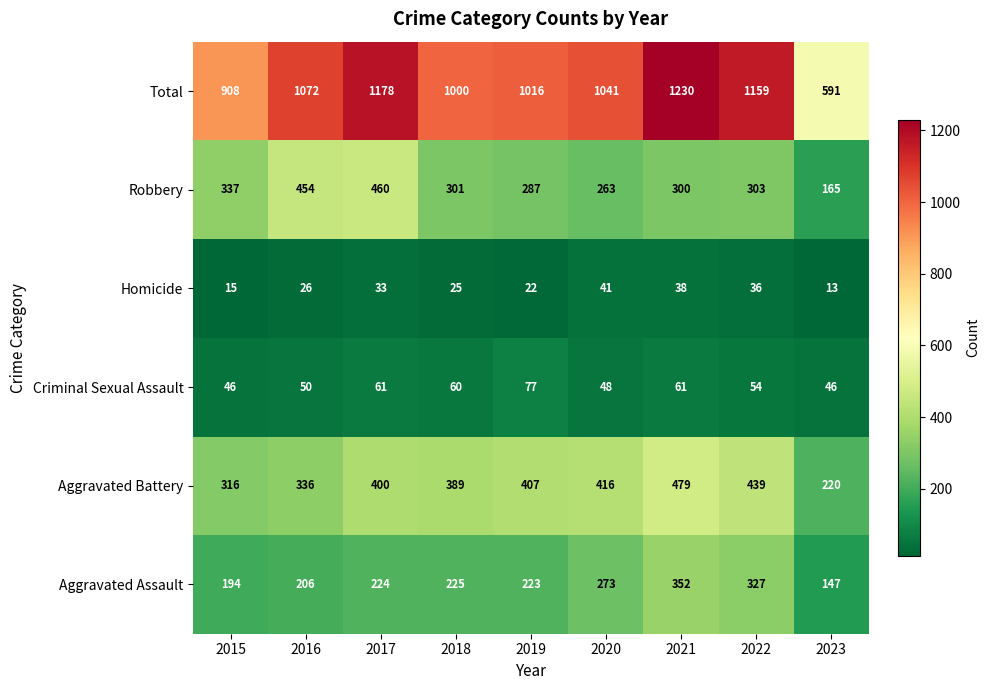

Rank the series at 2018 from lowest to highest value.

Homicide, Criminal Sexual Assault, Aggravated Assault, Robbery, Aggravated Battery, Total